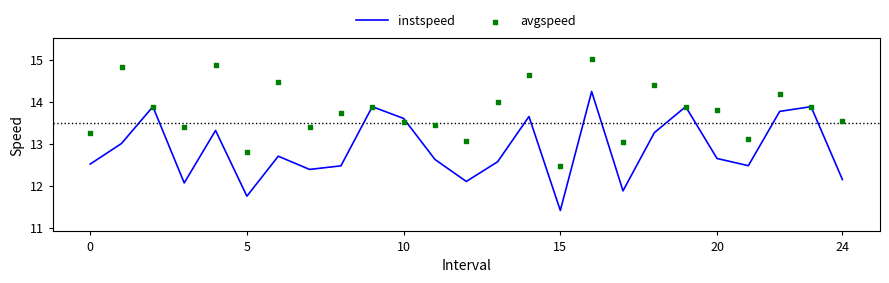

At how many categories does at least one series exceed 12?

25